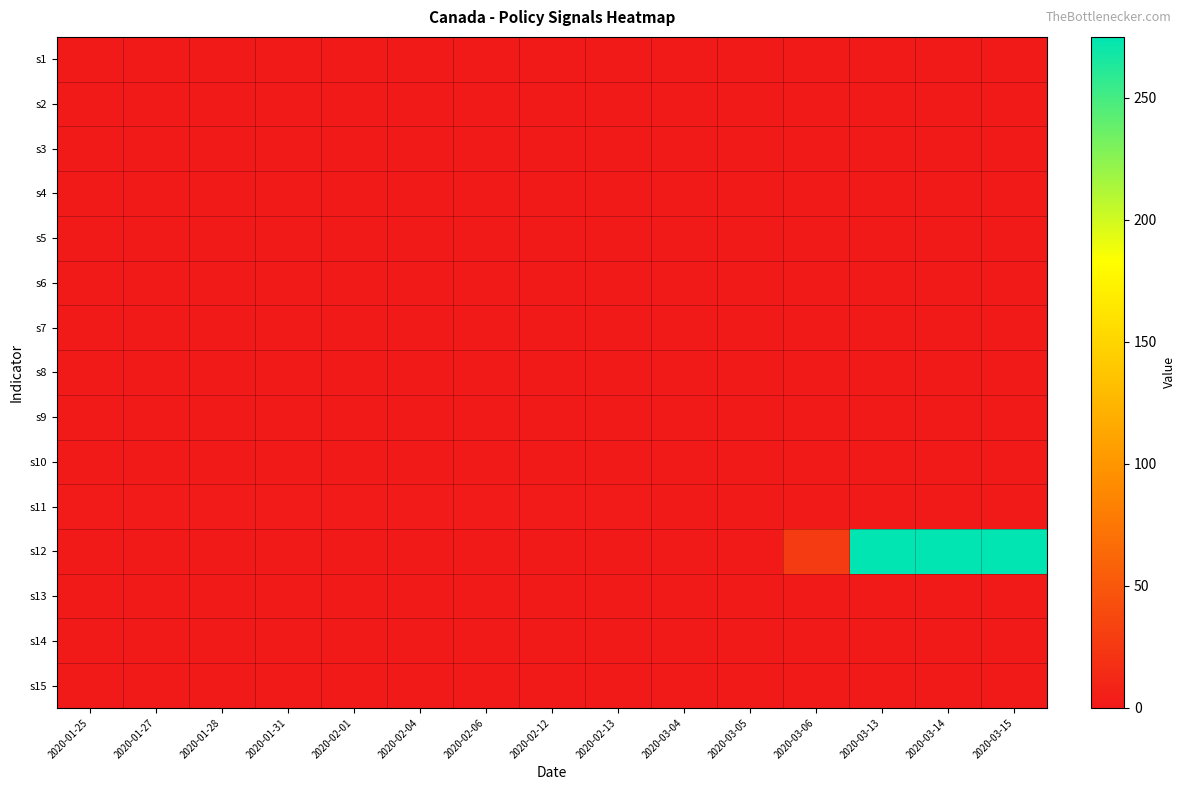

What is the maximum value shown in the chart?

275.0